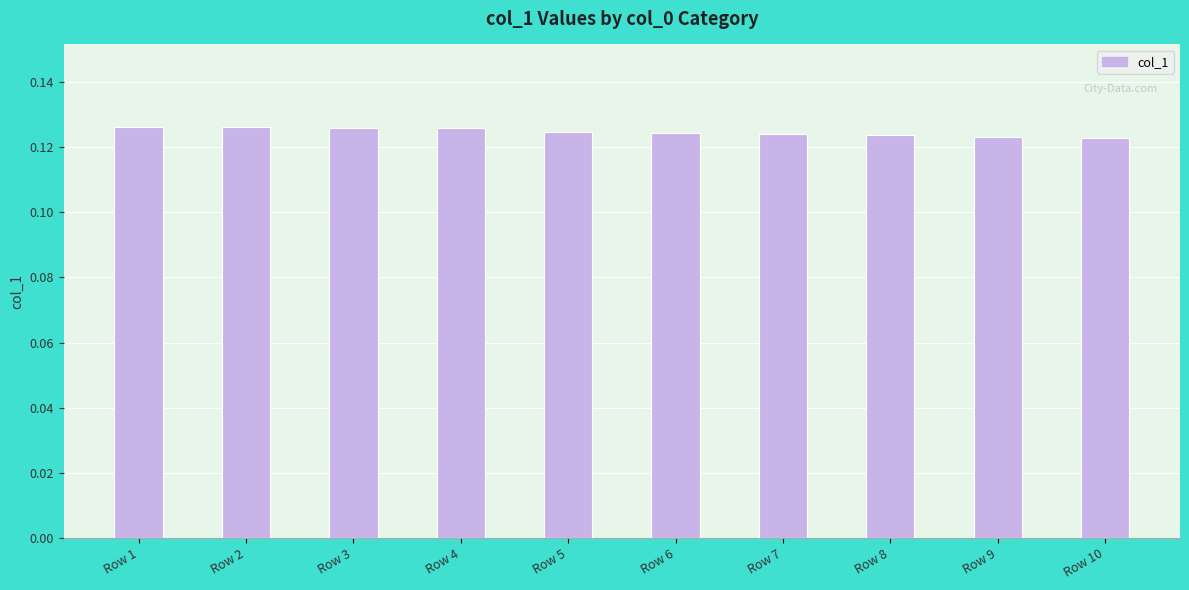

The chart shows a value of 0.2 at Row 4. True or false?

False